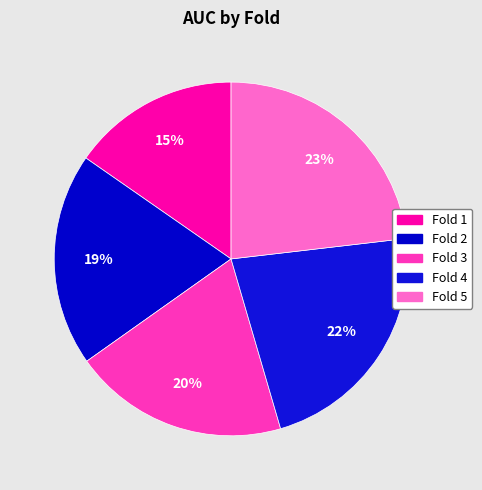

Rank the categories by value from highest to lowest.

Fold 5, Fold 4, Fold 3, Fold 2, Fold 1